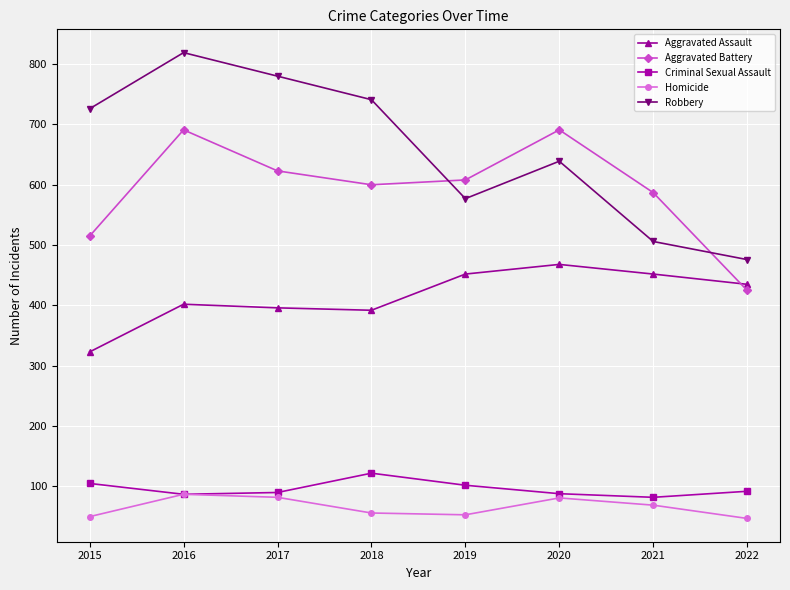

At which category does Robbery reach its first local peak?

2016